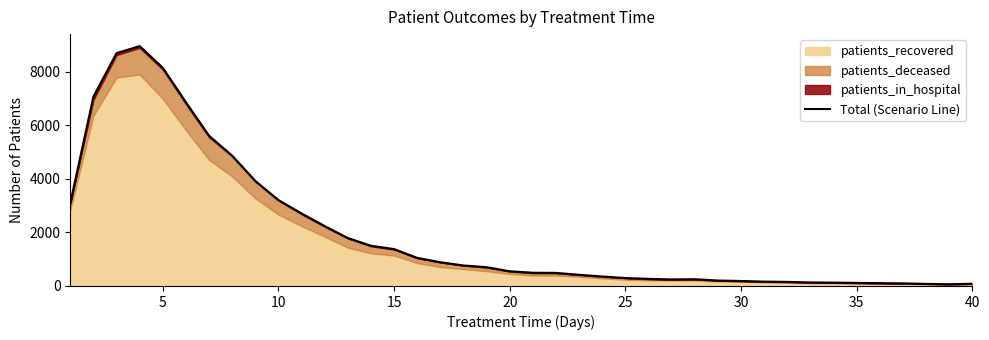

Does the chart display data point markers on the line(s)?

No